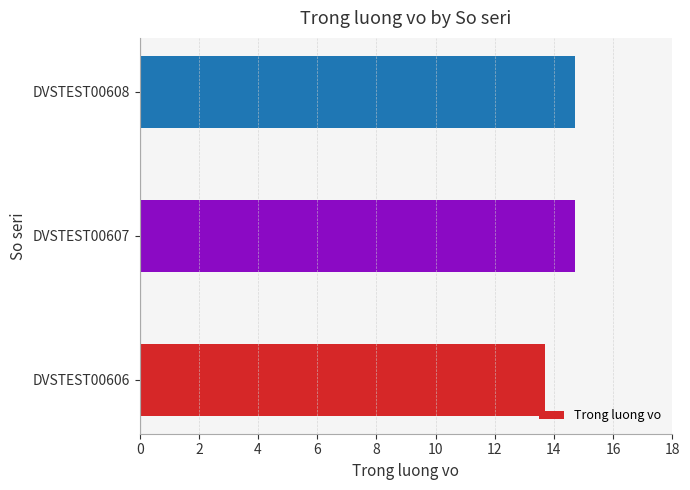

Approximately how many times larger is the value at DVSTEST00606 compared to DVSTEST00608?

0.9